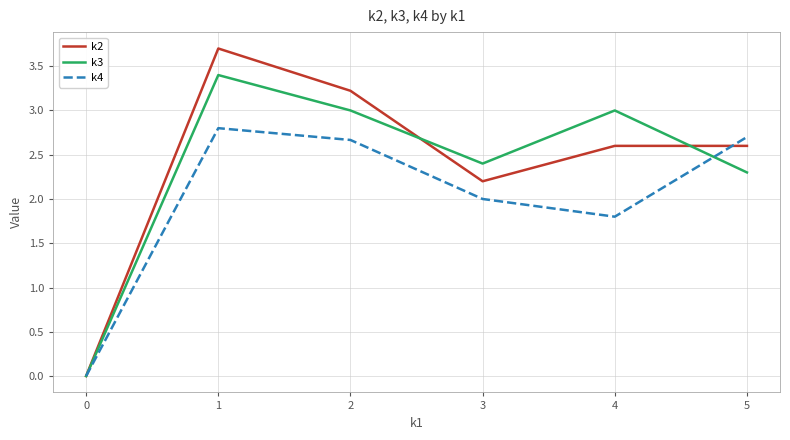

What are all the series names shown in the legend?

k2, k3, k4